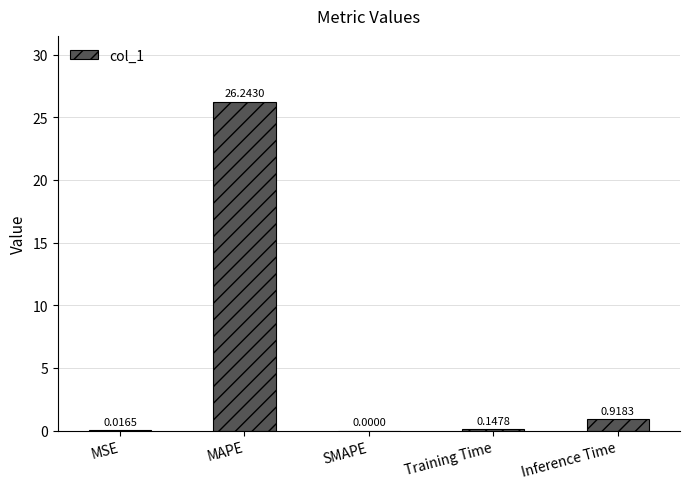

Which has a higher value, MAPE or SMAPE?

MAPE